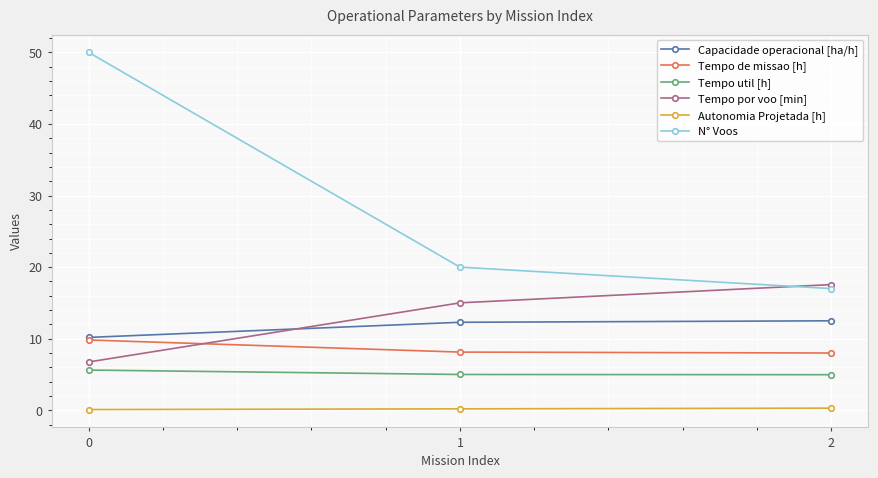

Which series has the widest spread of values?

N° Voos